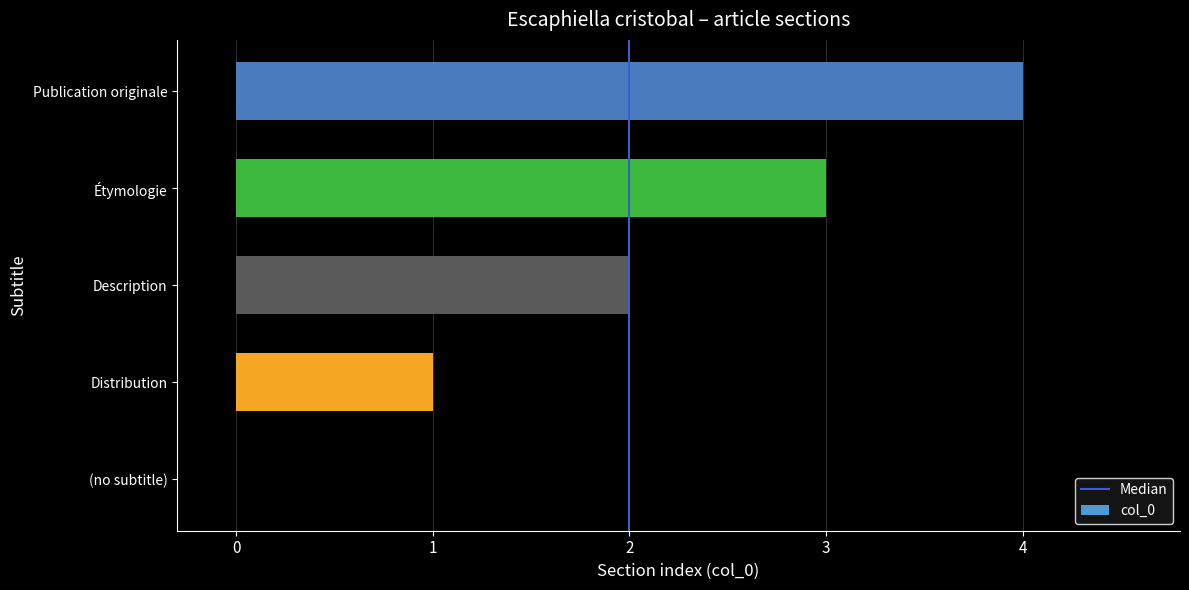

What is the maximum value shown in the chart?

4